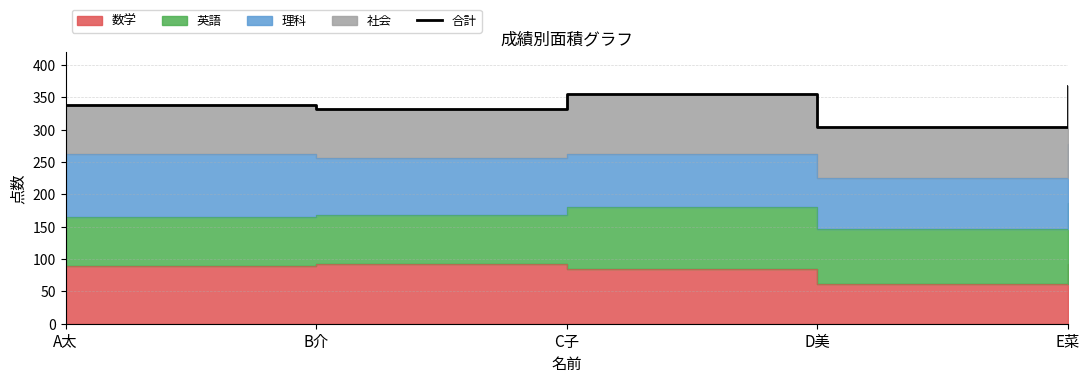

How many data points are above 338?

2